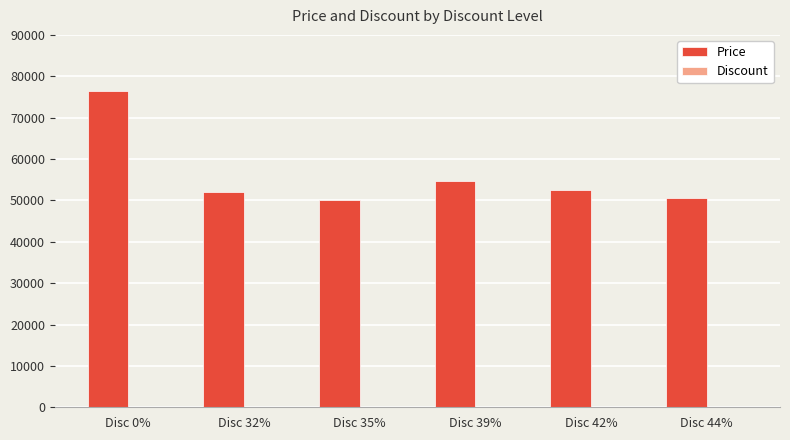

At which label is Price closest to 63200?

Disc 39%